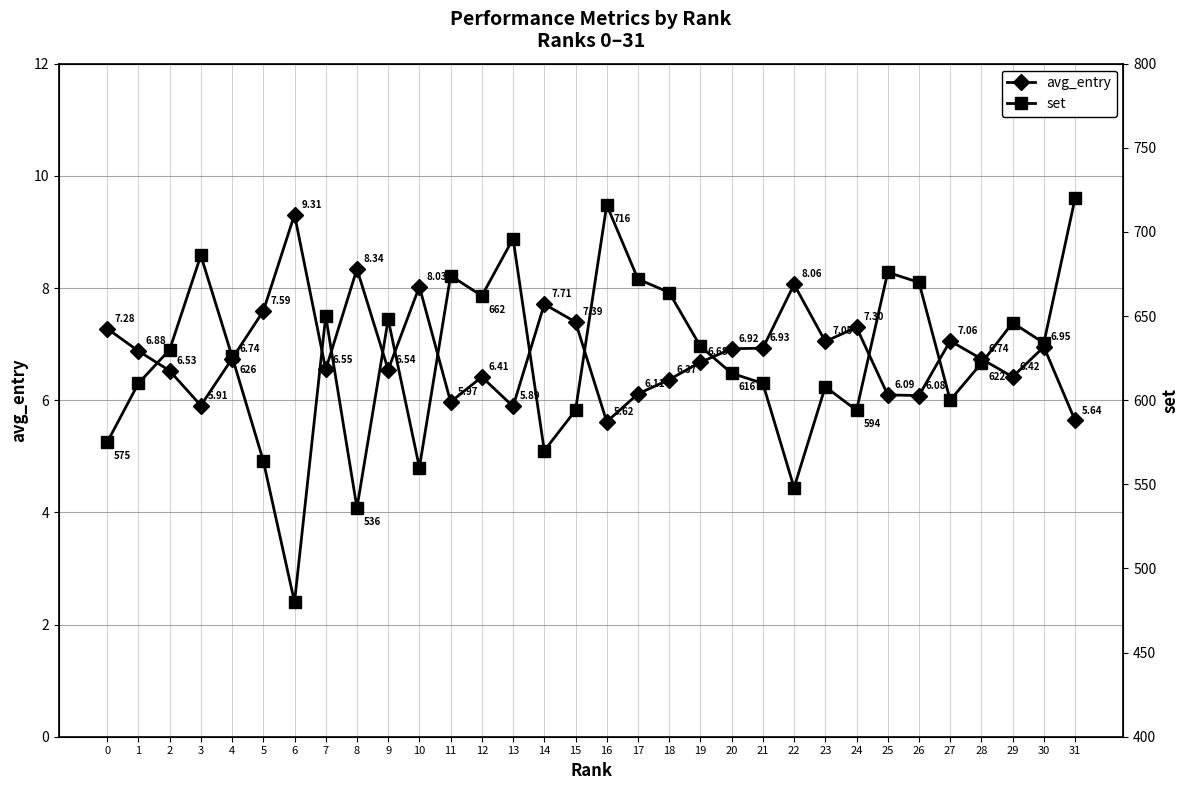

What is the difference between the set values at 15 and 7?

56.0